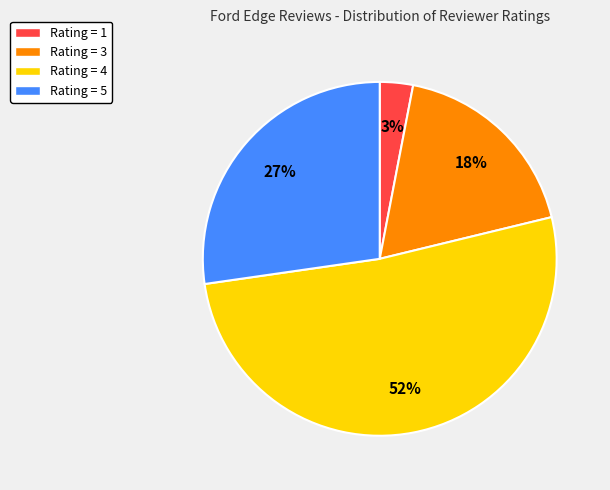

Combined, do Rating = 3 and Rating = 5 account for over 50%?

No